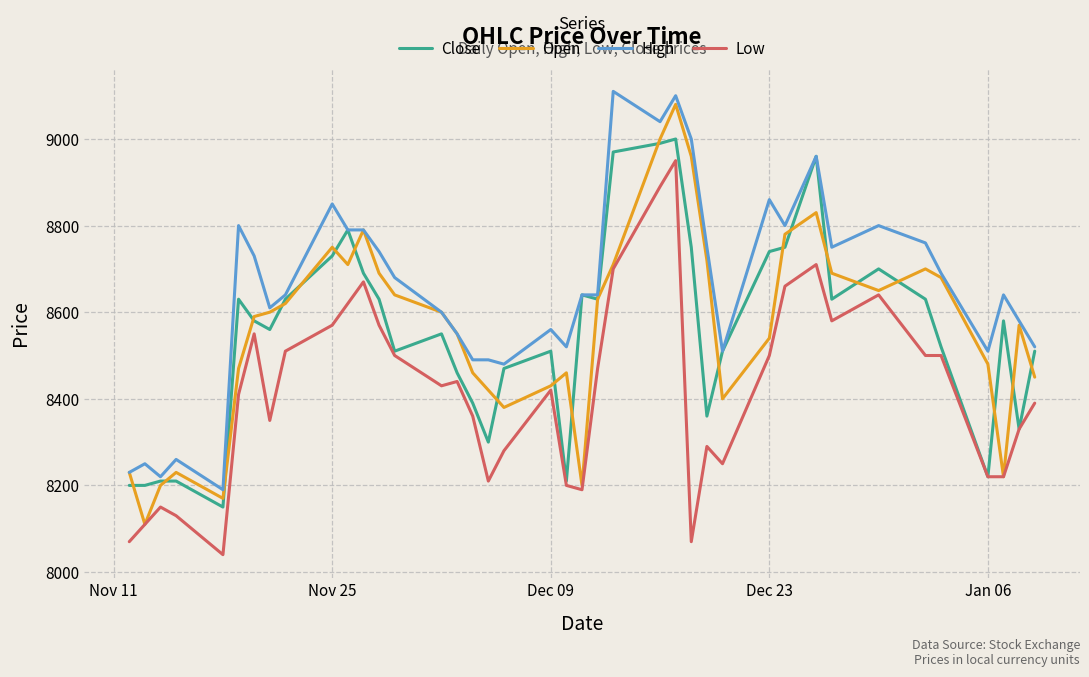

Which series has the largest total across all categories?

High